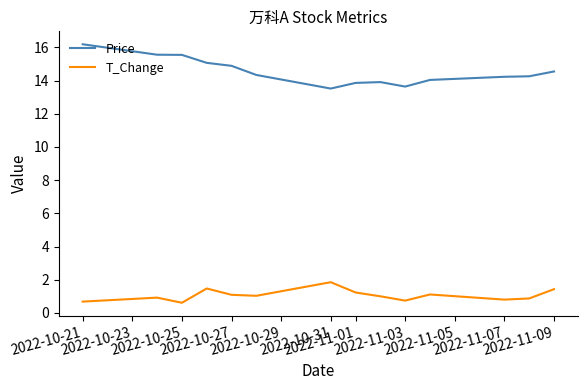

What is the sum of all T_Change values?

14.8